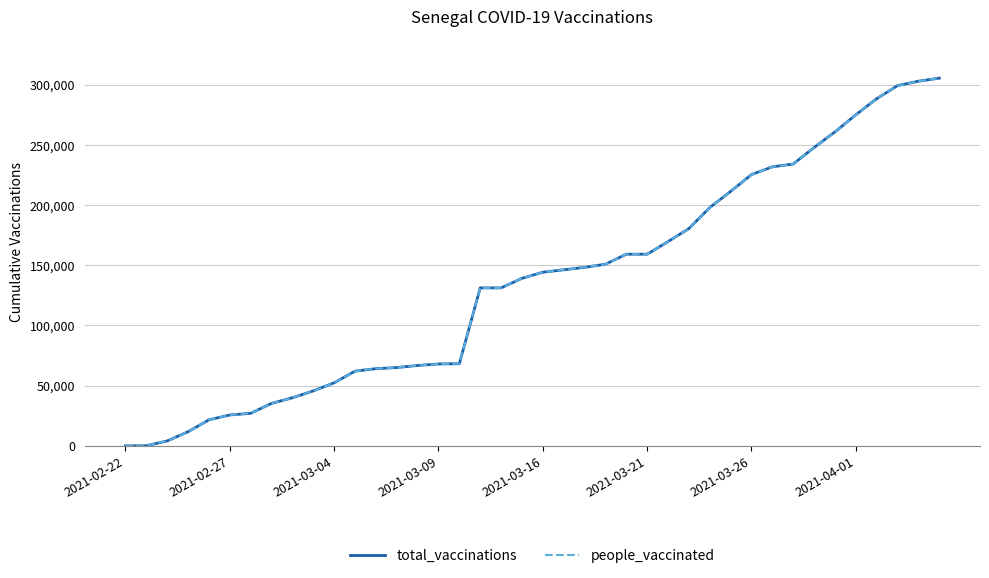

List the series in order of their peak value, highest first.

total_vaccinations, people_vaccinated